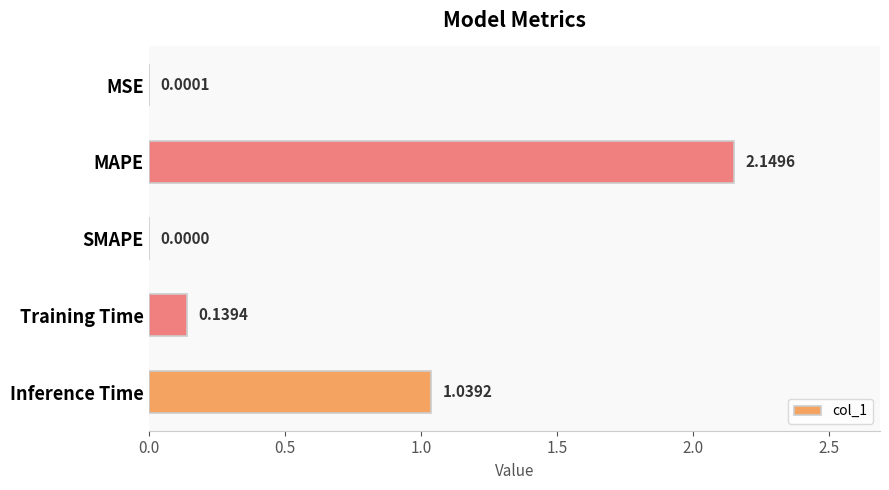

At which category does the chart reach its peak across all series?

MAPE